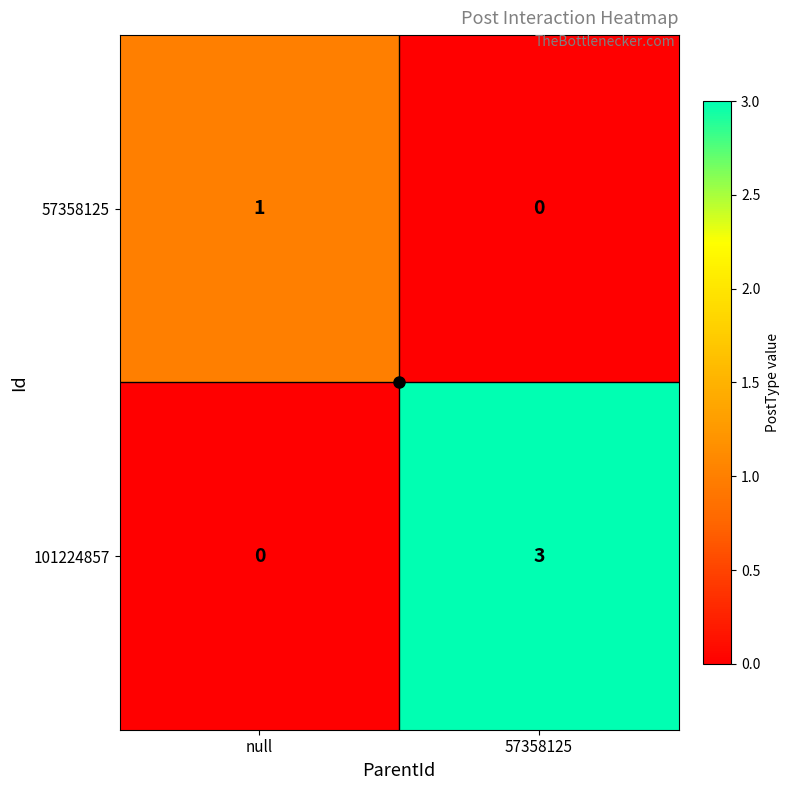

What is the sum of all 101224857 values?

3